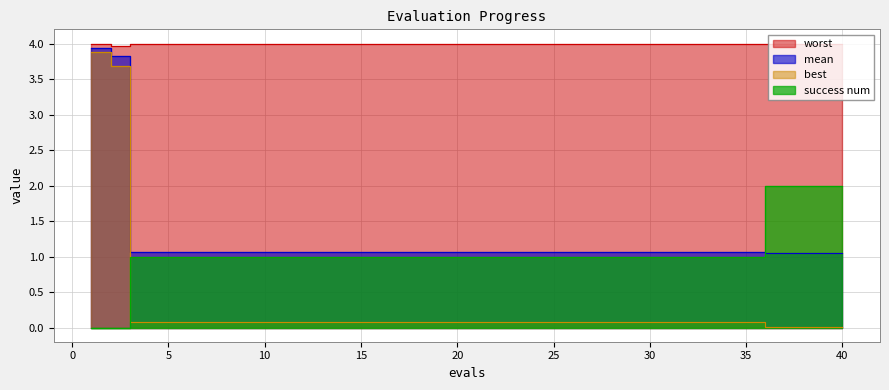

In worst, how many points are lower than both neighbors (excluding endpoints)?

1